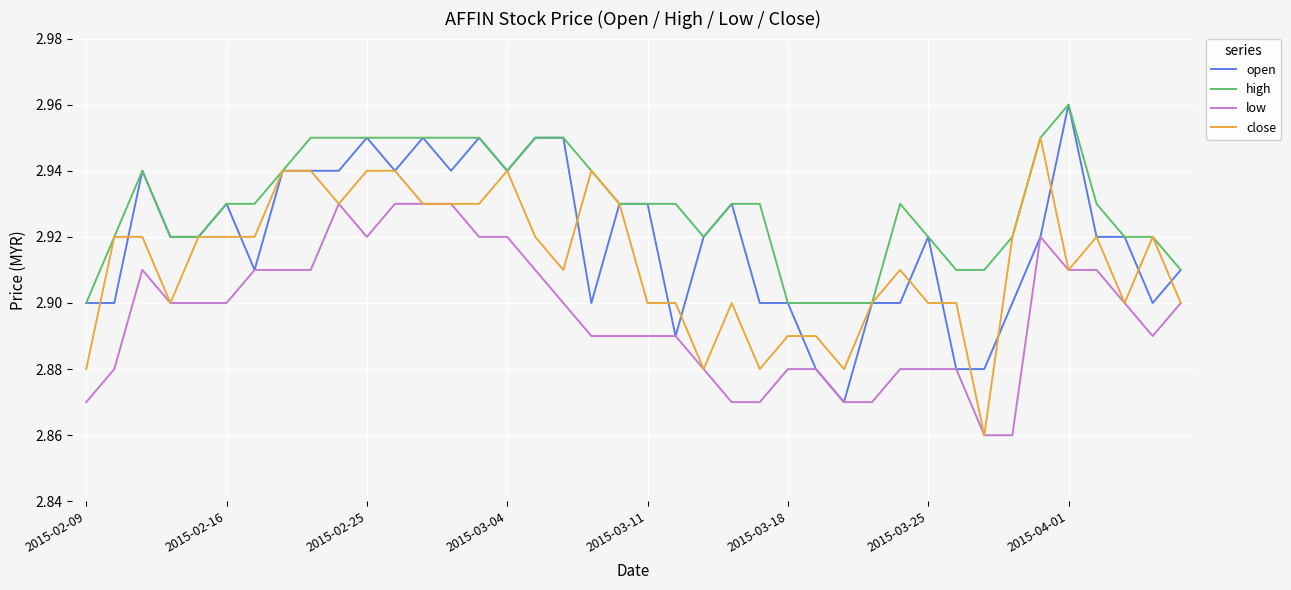

True or false: low and high intersect in this chart.

False